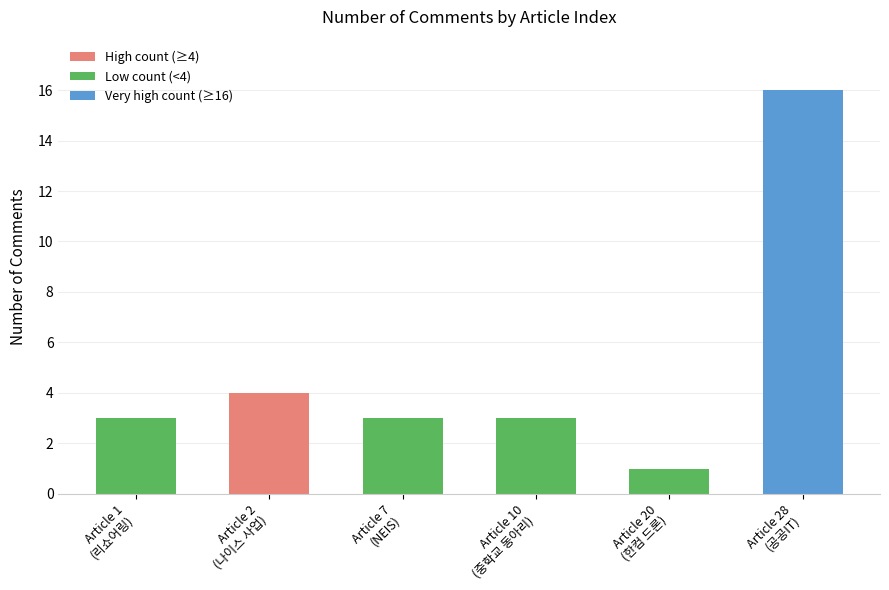

What is the difference between the maximum and second lowest values?

13